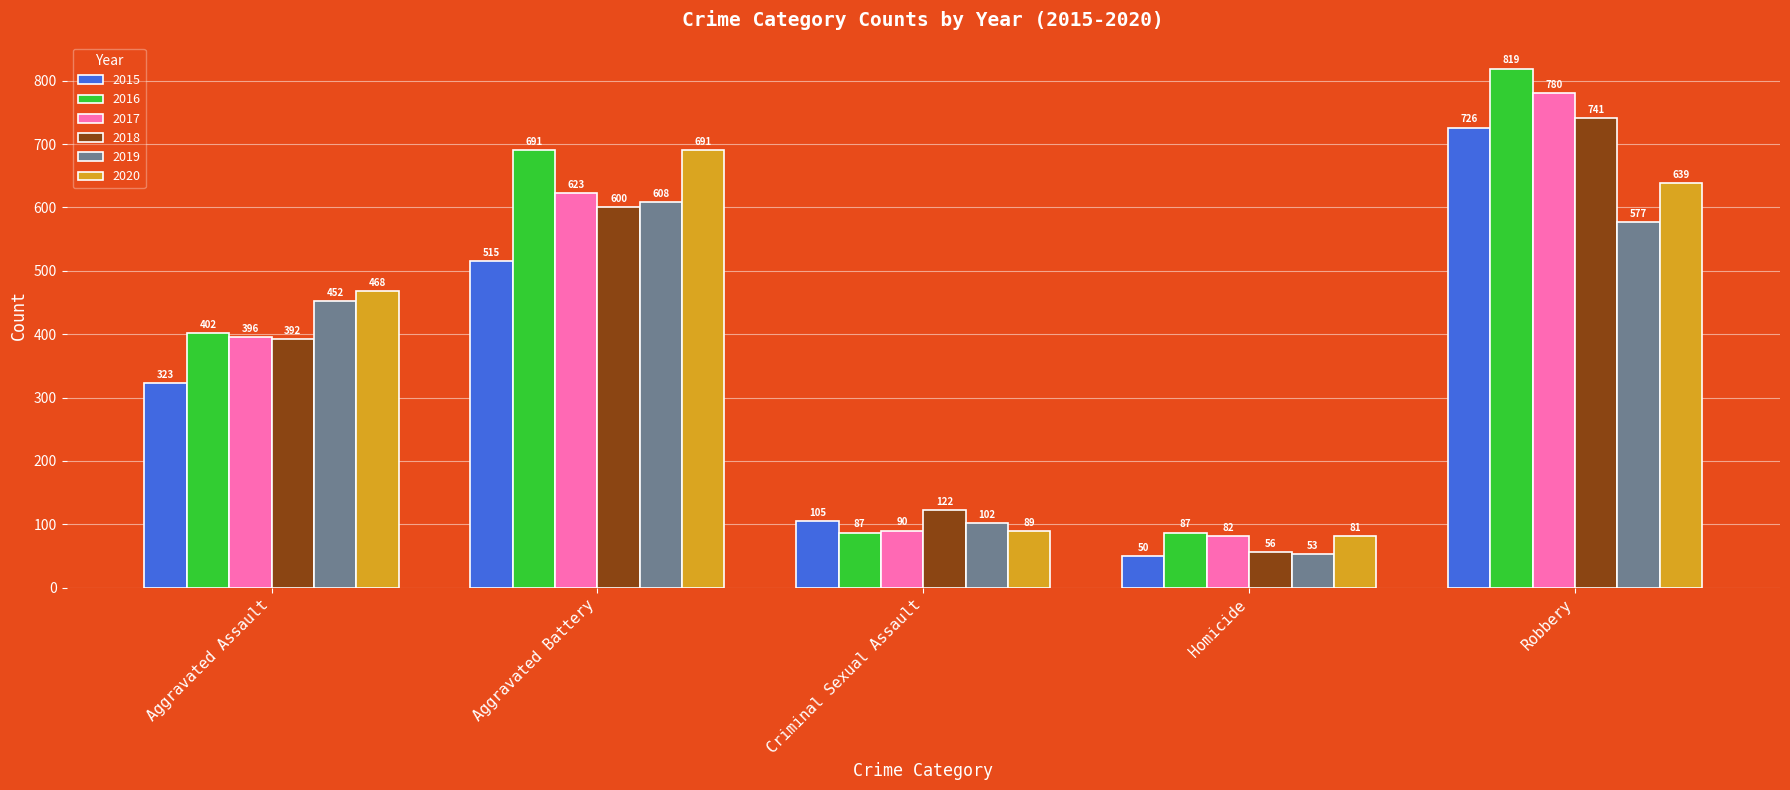

What is the minimum value shown in the chart?

50